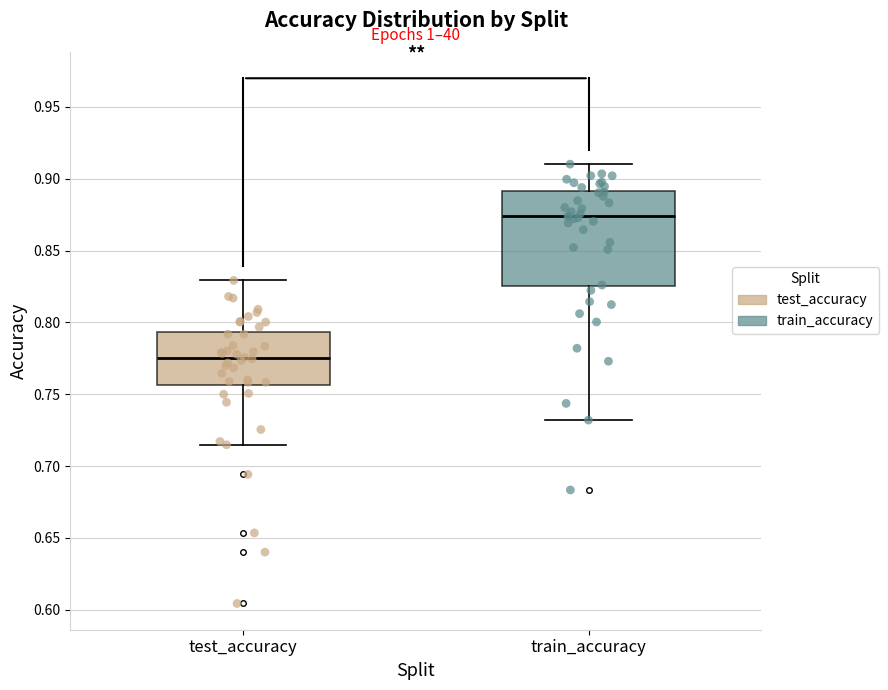

Which box has the lowest median line?

test_accuracy